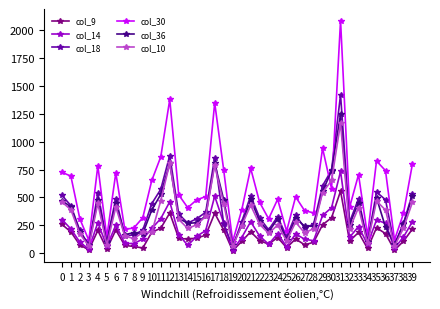

Which series ends up on top after the final intersection of col_14 and col_9?

col_14